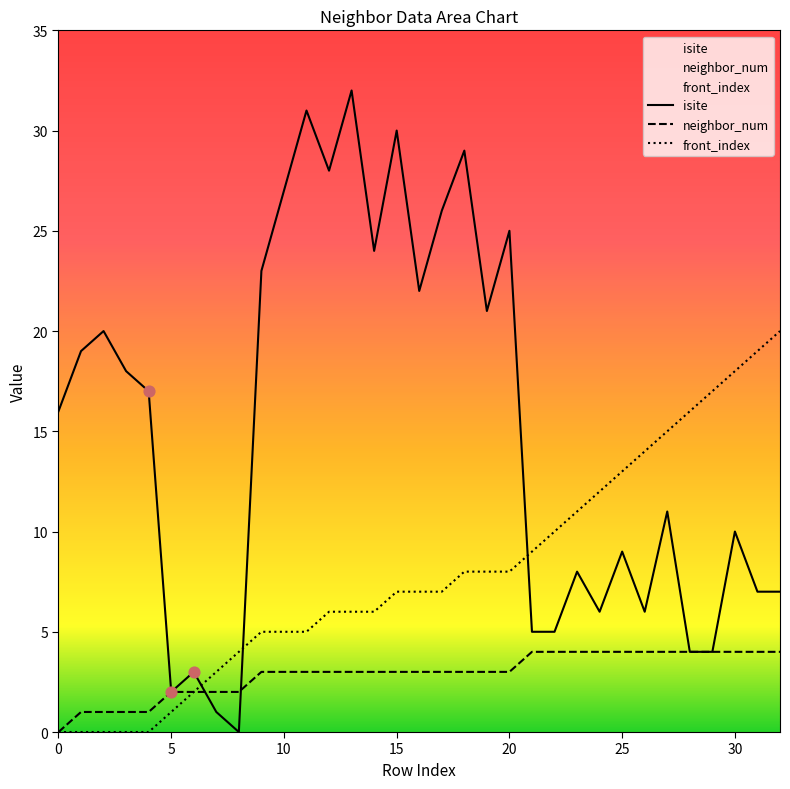

Is the value of front_index at 23 greater than the value of neighbor_num at 29?

Yes